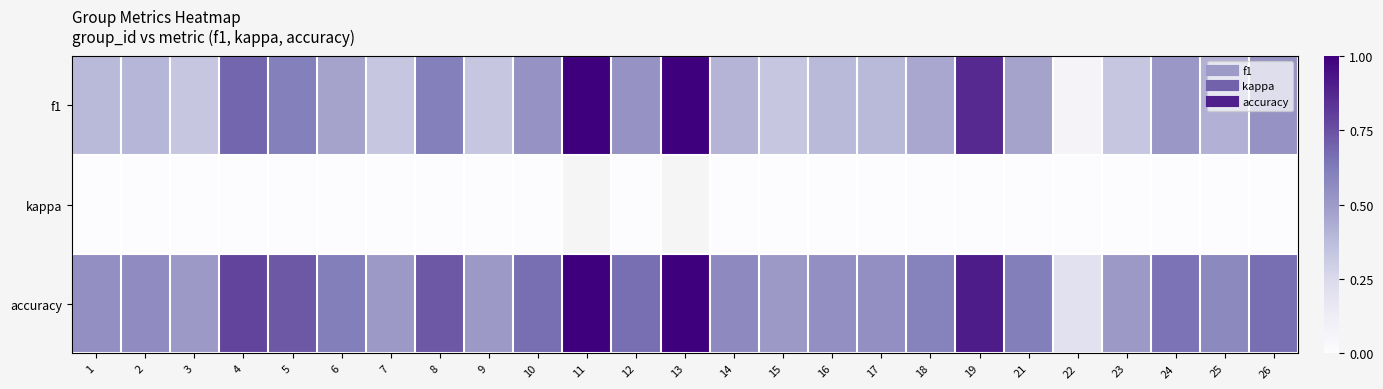

At how many categories does at least one series exceed 0?

25